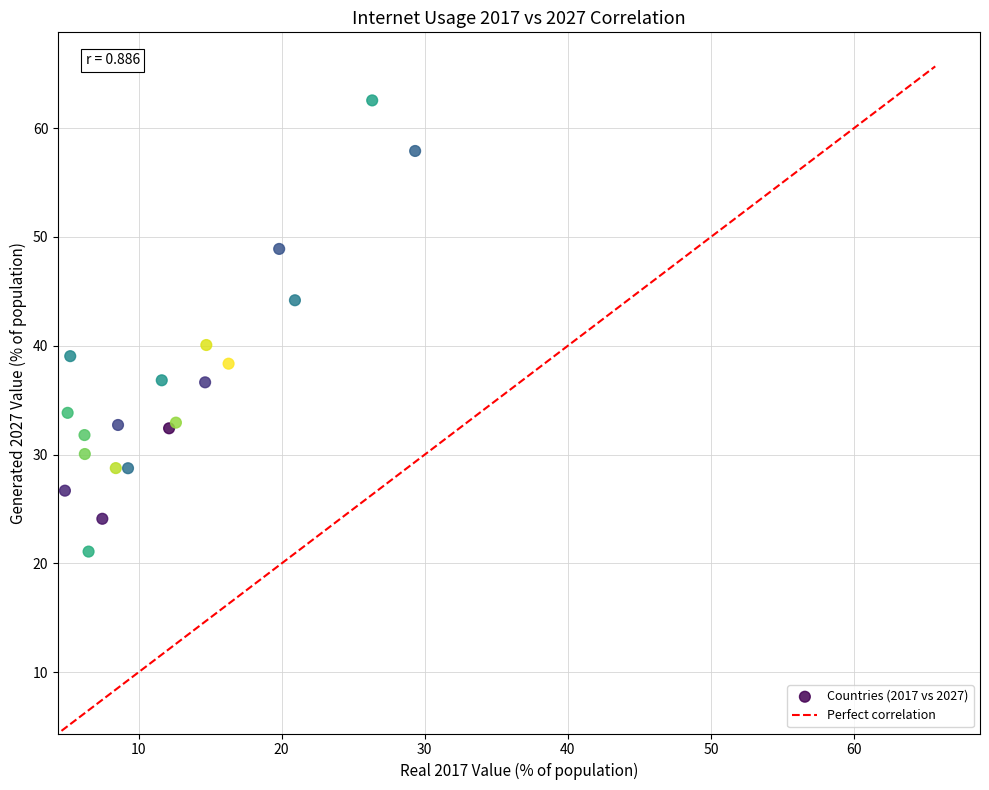

What Y value in the scatter plot is closest to 41?

40.1